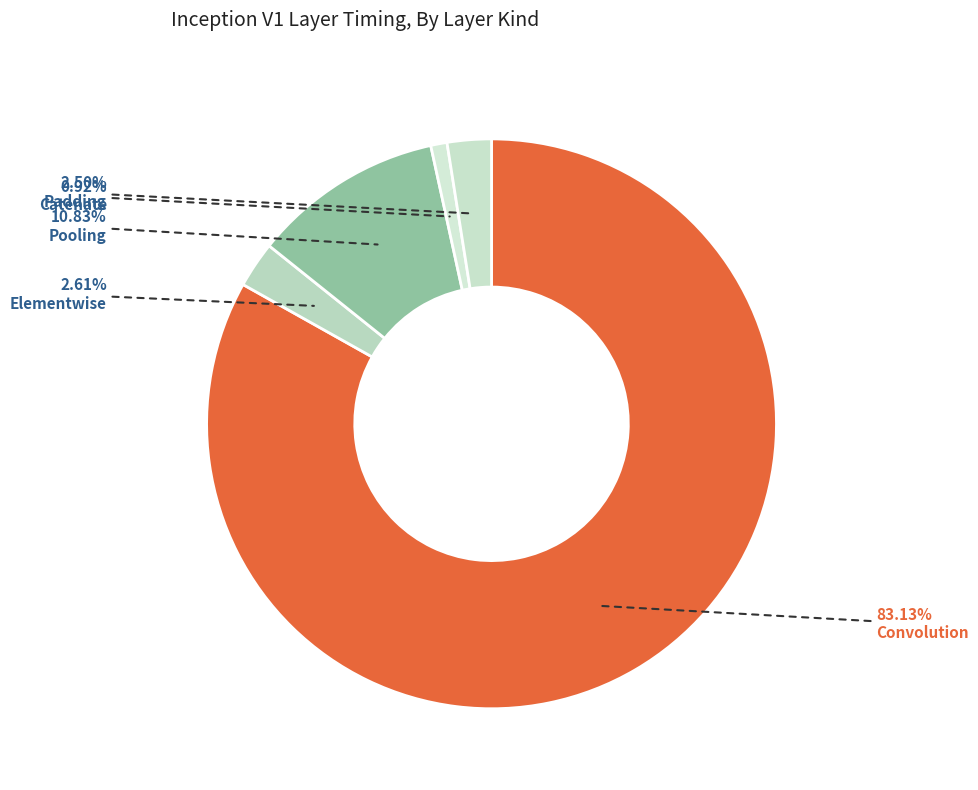

Which category has the biggest portion of the pie?

Convolution